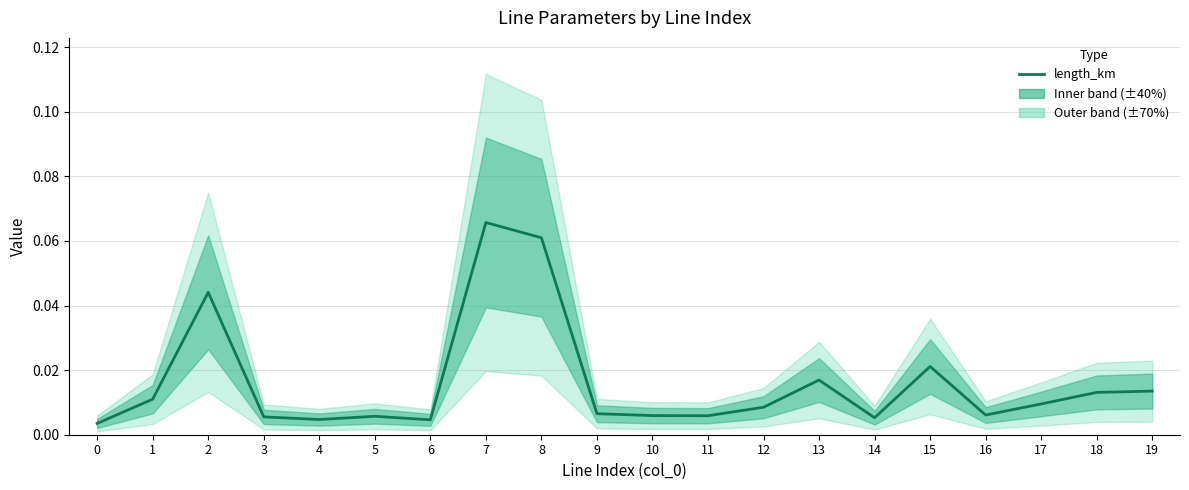

Which has a higher value, 13 or 4?

13